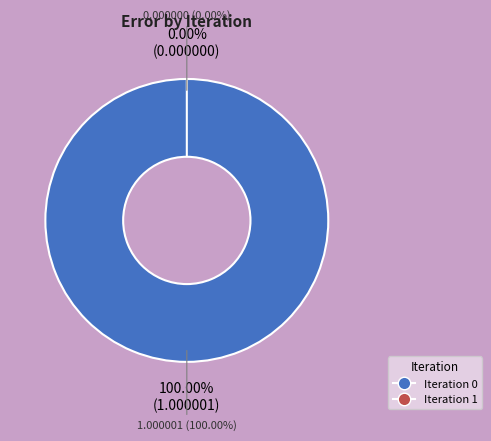

True or false: 0 accounts for 99% of the total.

False